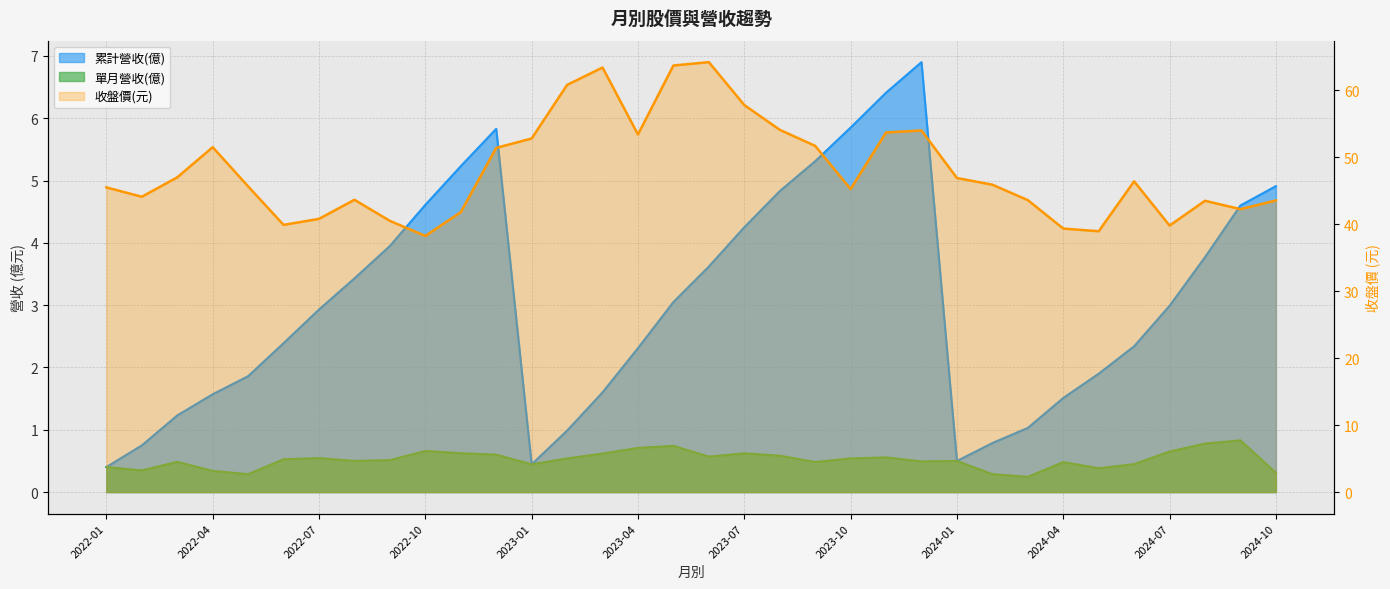

At which category does the chart reach its minimum across all series?

2024-03